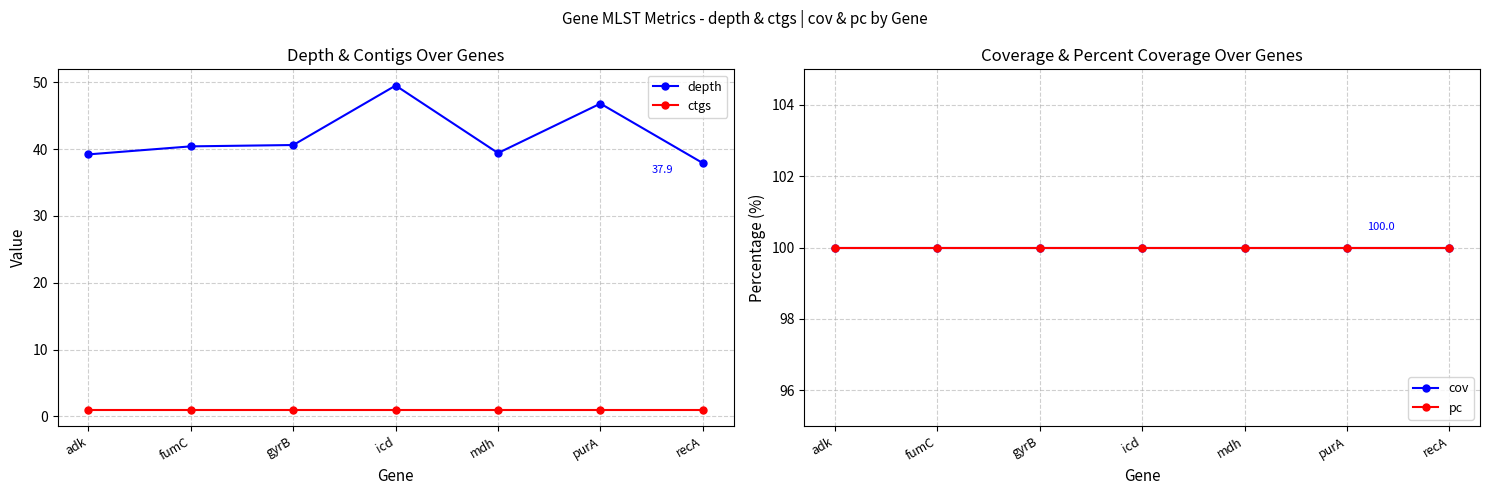

How many data points does each series have?

7